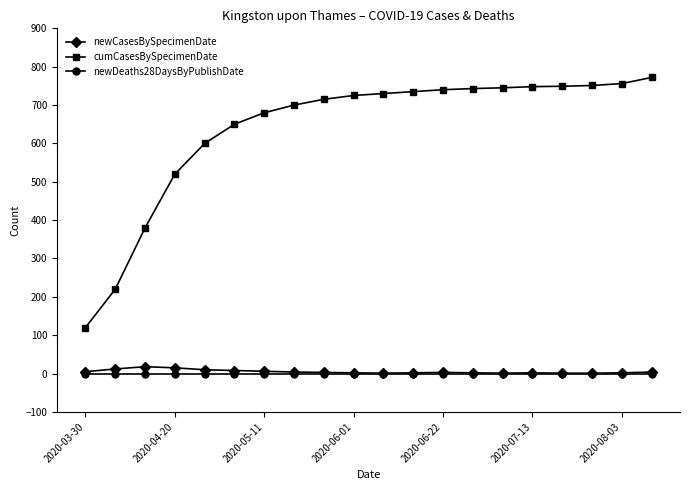

True or false: cumCasesBySpecimenDate and newCasesBySpecimenDate intersect in this chart.

False